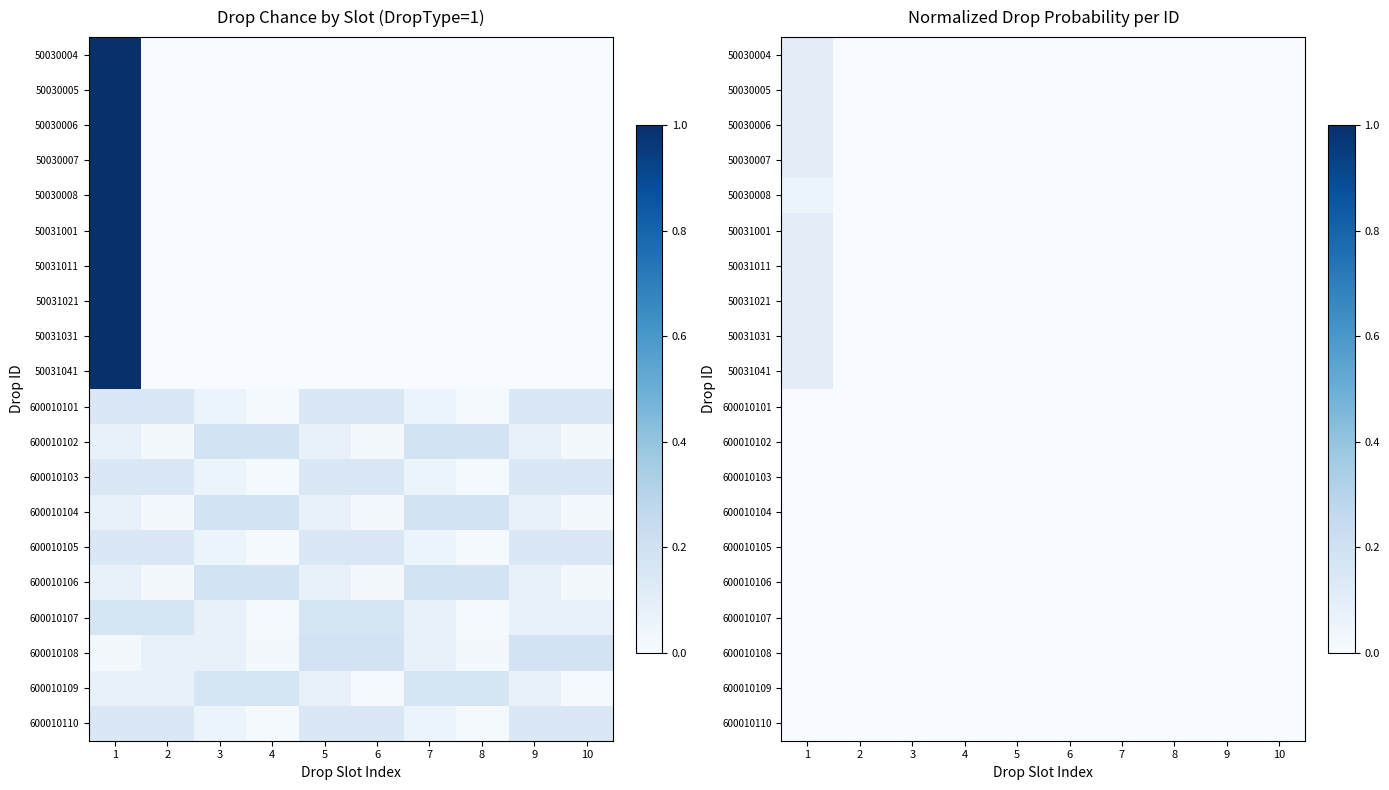

Which category has the lowest value across all series?

2